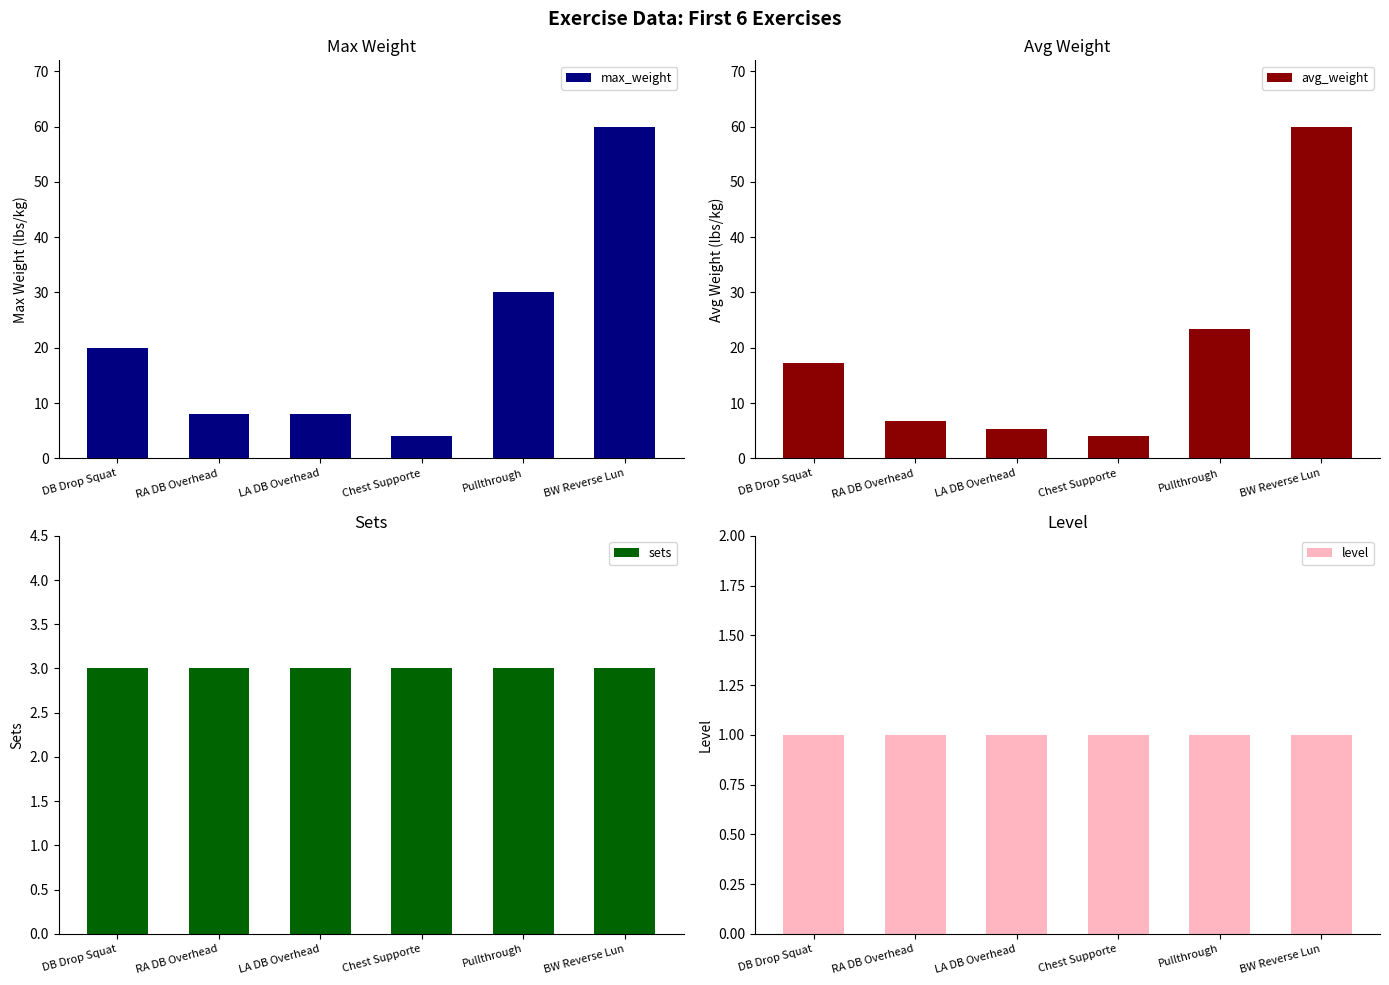

How many series are shown in this chart?

4